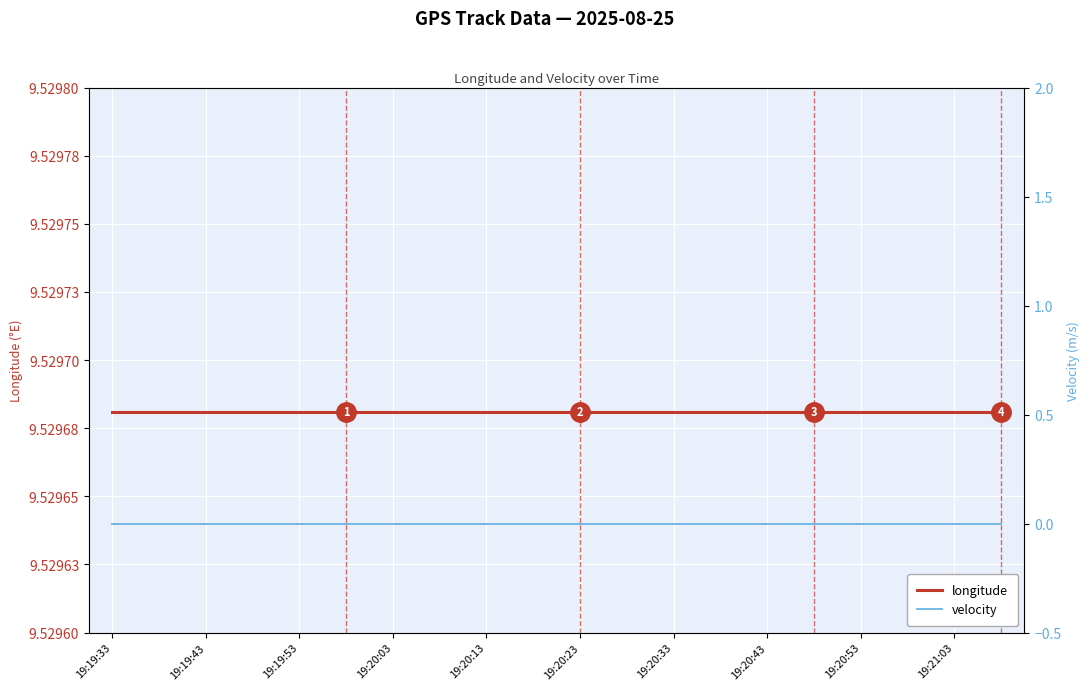

What value does the longitude series have at 19:21:03?

9.5